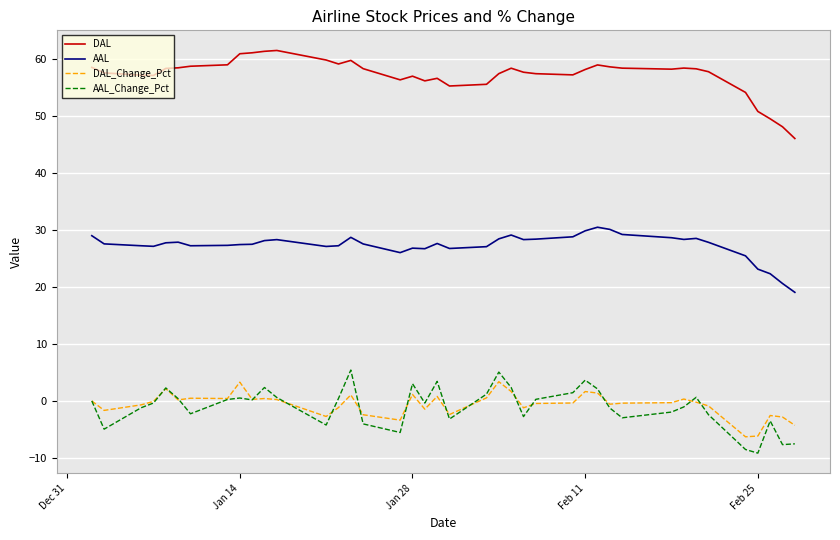

At how many categories does at least one series exceed 10?

40